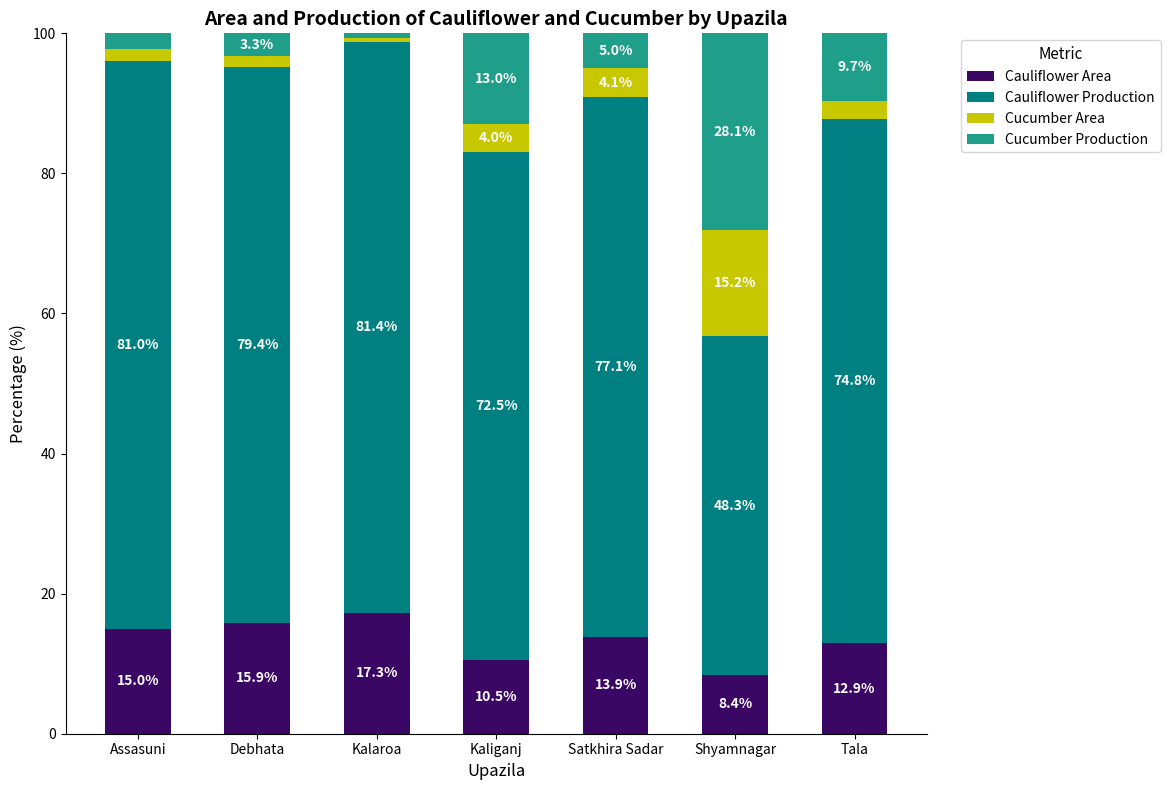

What is the total value across all series at Shyamnagar?

100.0